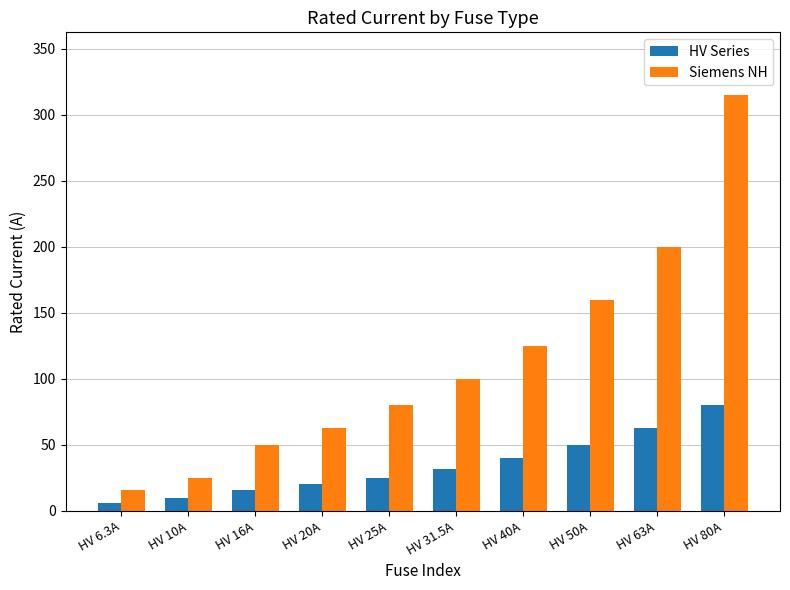

What position from the left is HV 40A?

7